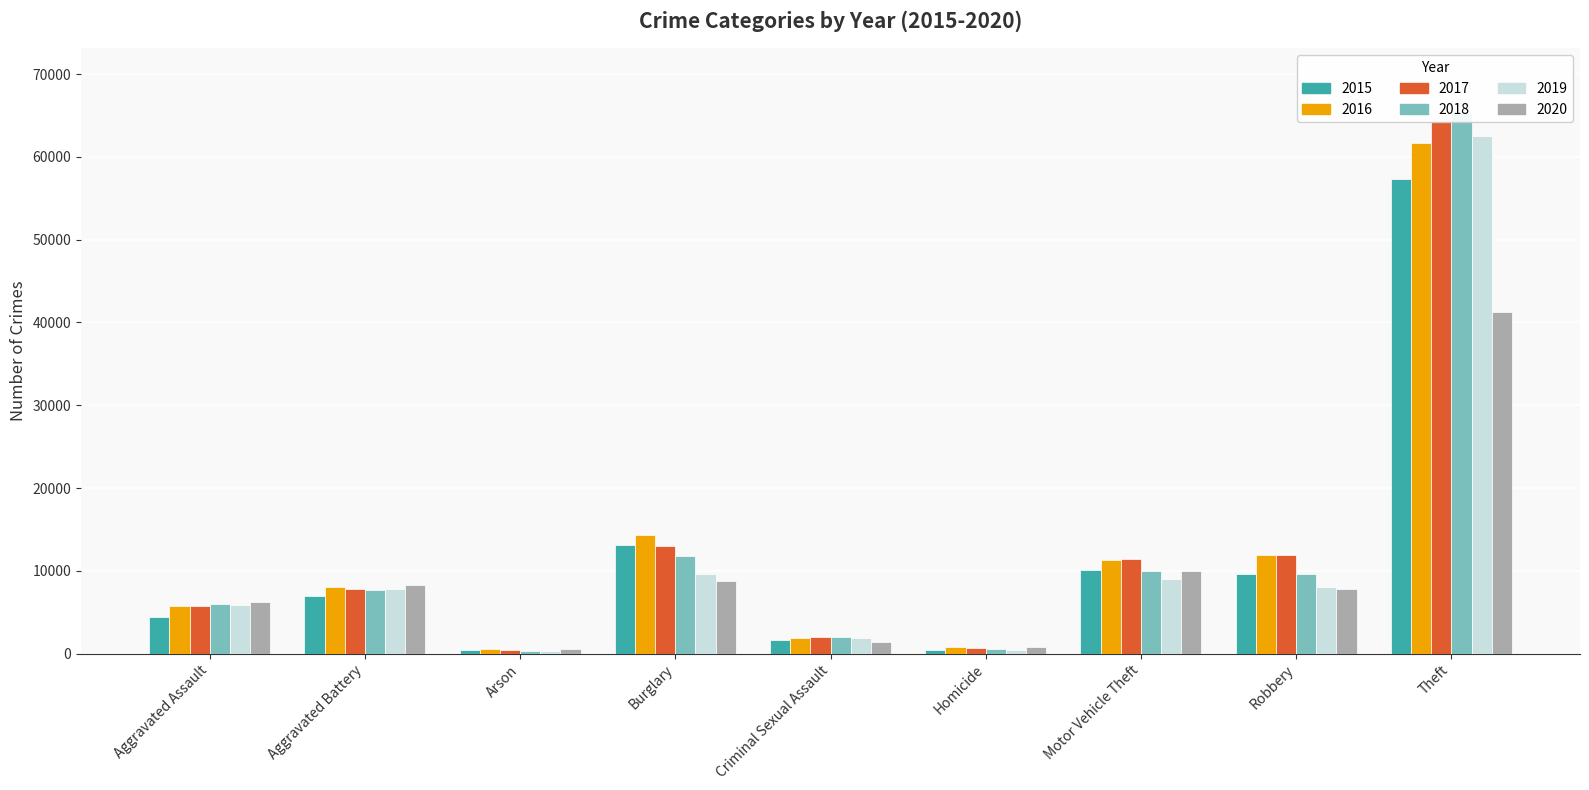

Where does the 2019 series first go above 7857?

Burglary